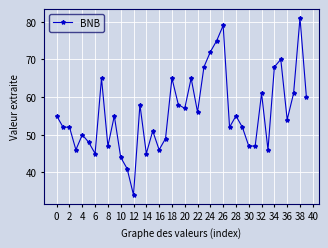

What is the sum of all values?

2232